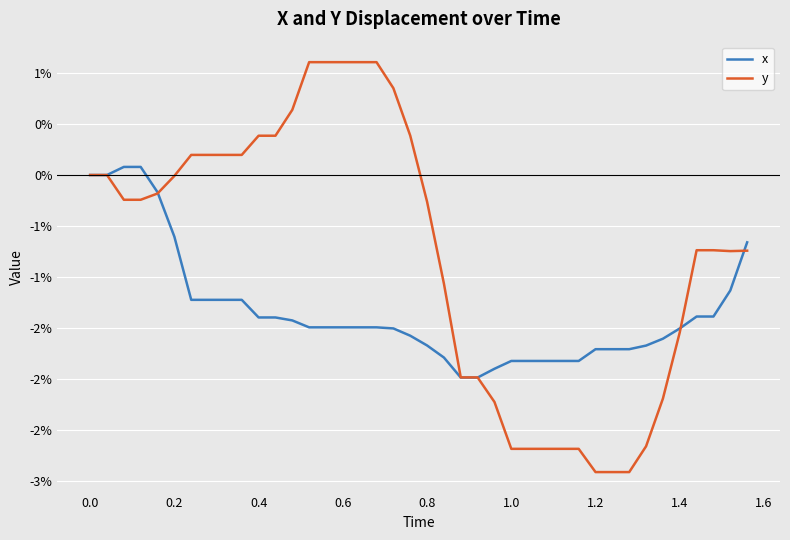

True or false: x has more than 1 points higher than both neighbors.

False